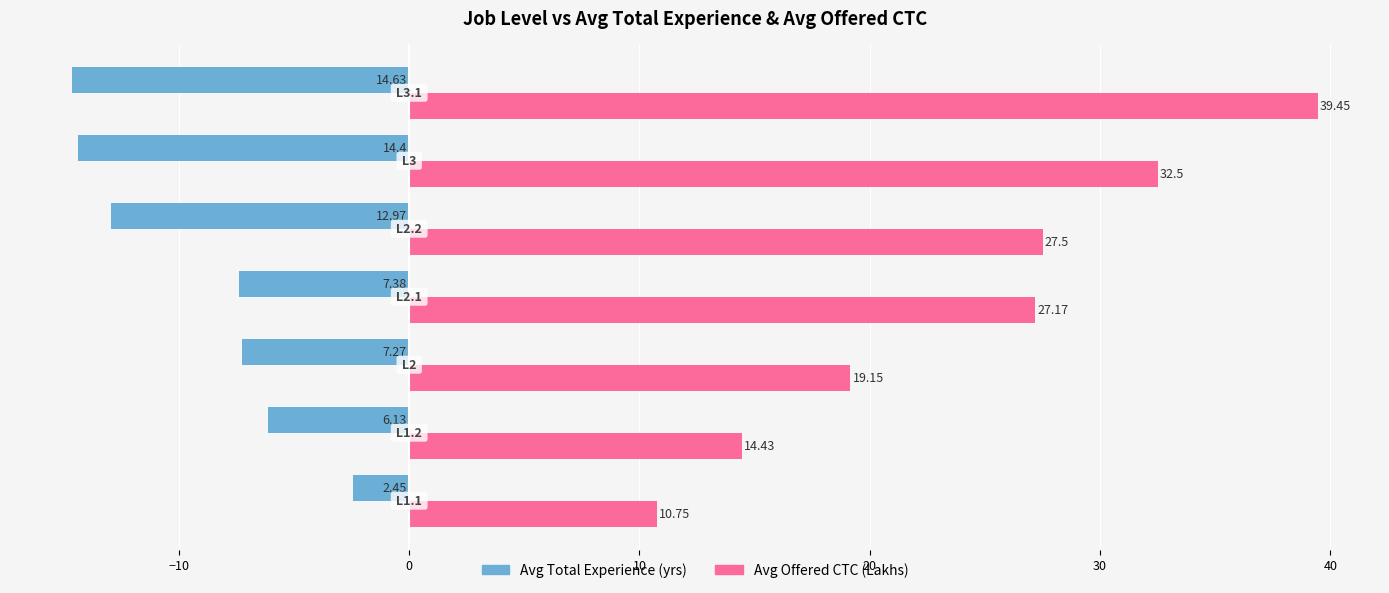

What is the sum of all Avg Total Experience (yrs) values?

-65.2